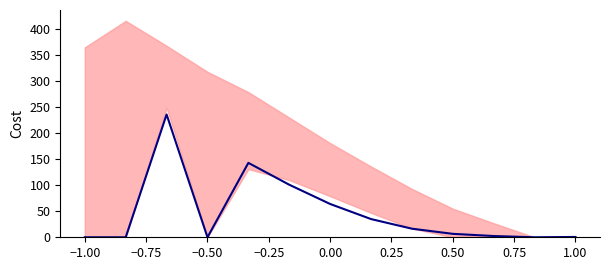

What value does the data have at −0.25?

143.0